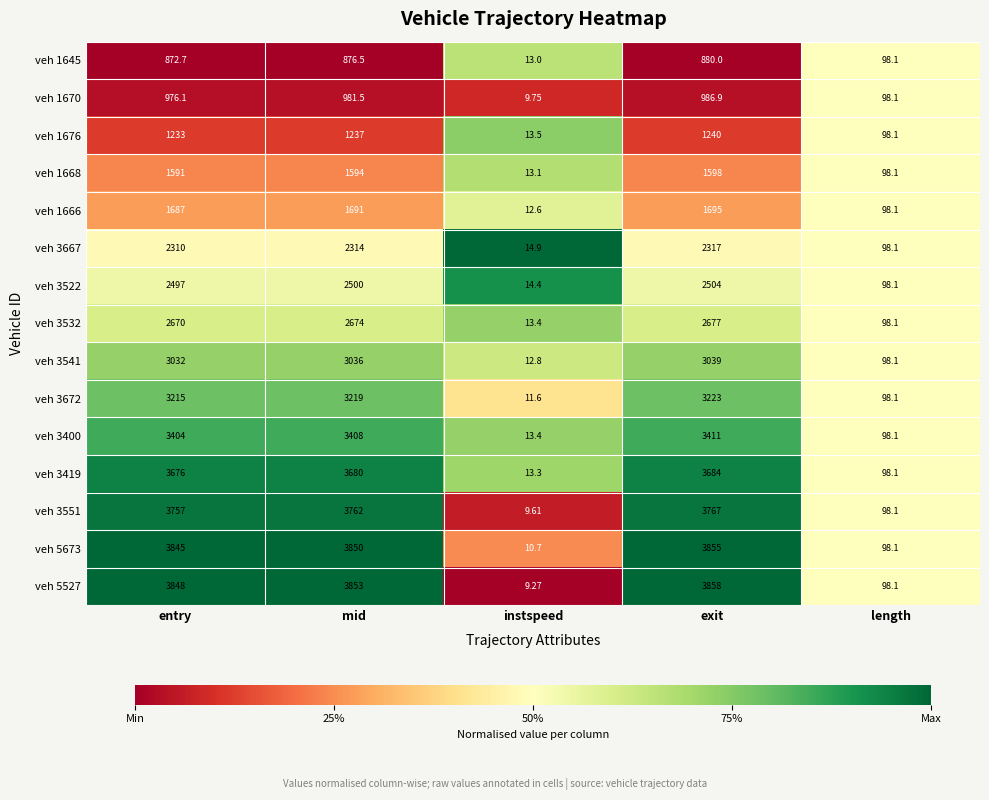

Where is veh 3667 nearest to the value 1165?

length